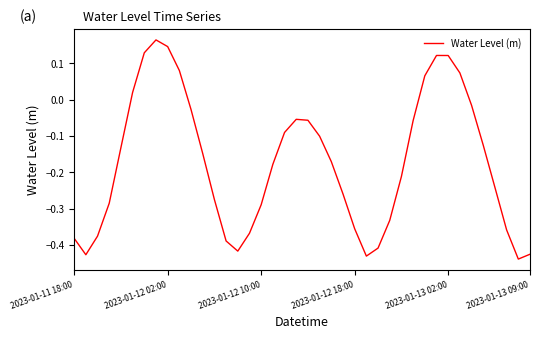

What is the difference between the maximum and minimum values?

0.6